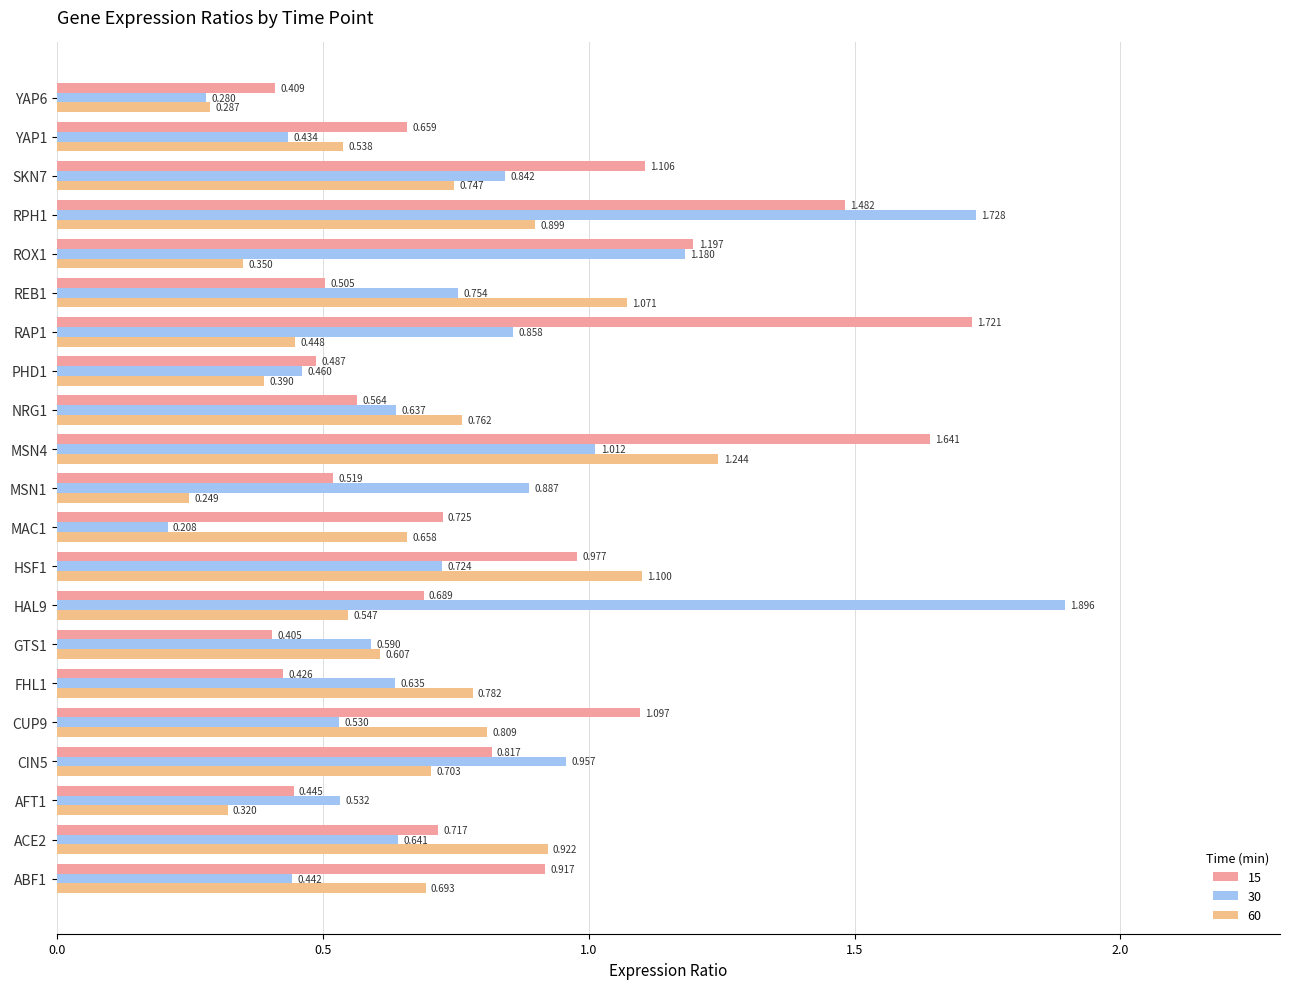

The 15 series shows 1.4 at HSF1. True or false?

False